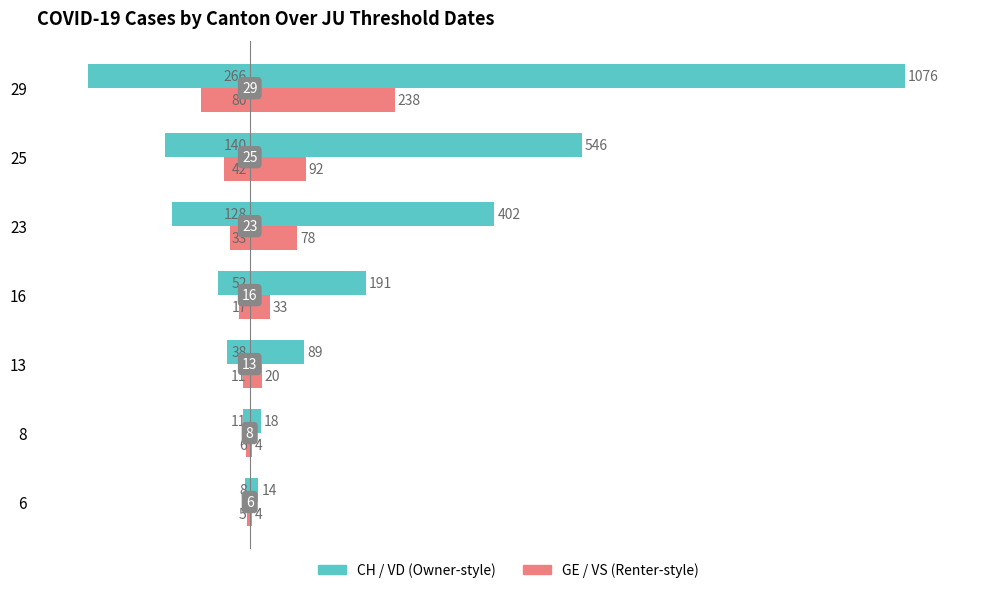

How many bars are there in total?

28